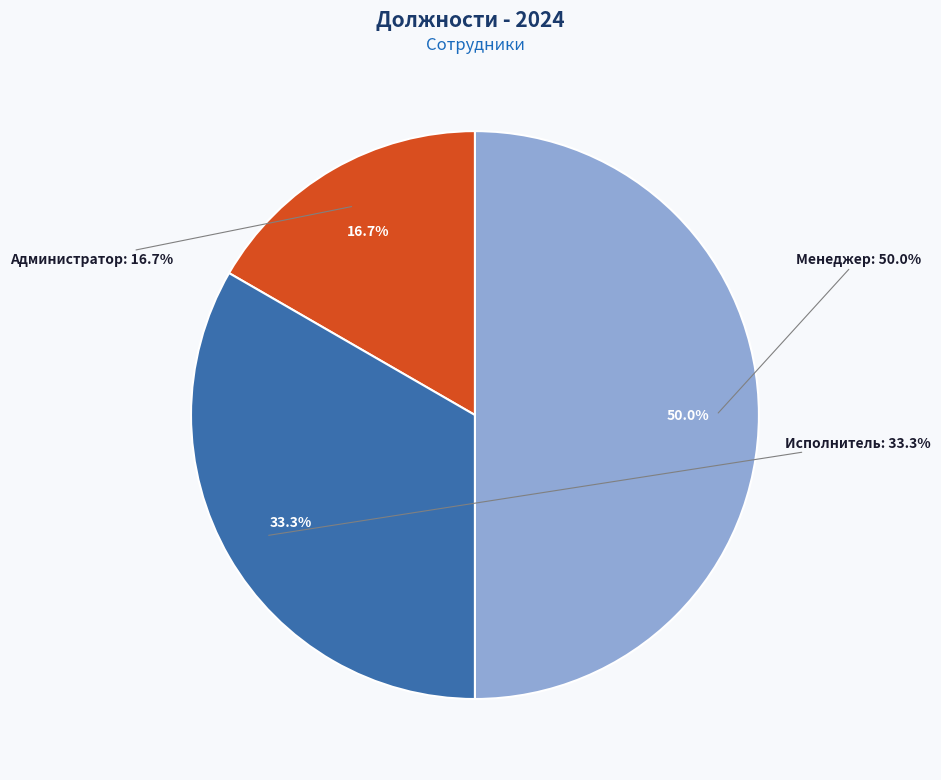

To the nearest percent, what portion does Менеджер represent?

50%